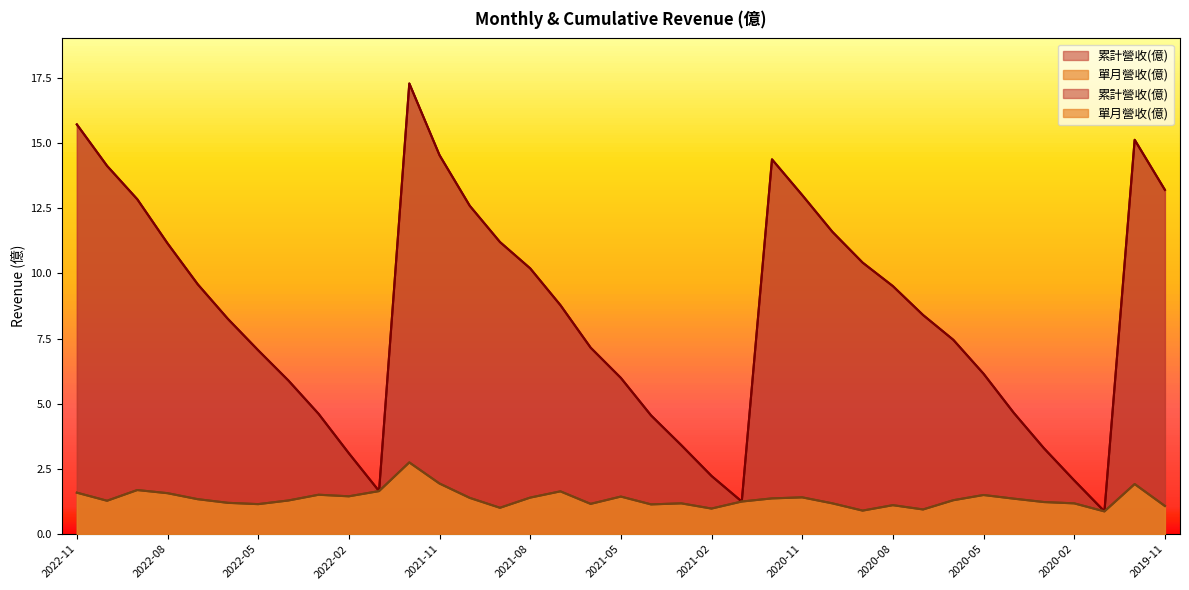

What is the difference between the 累計營收(億) values at 2021-08 and 2020-04?

5.5